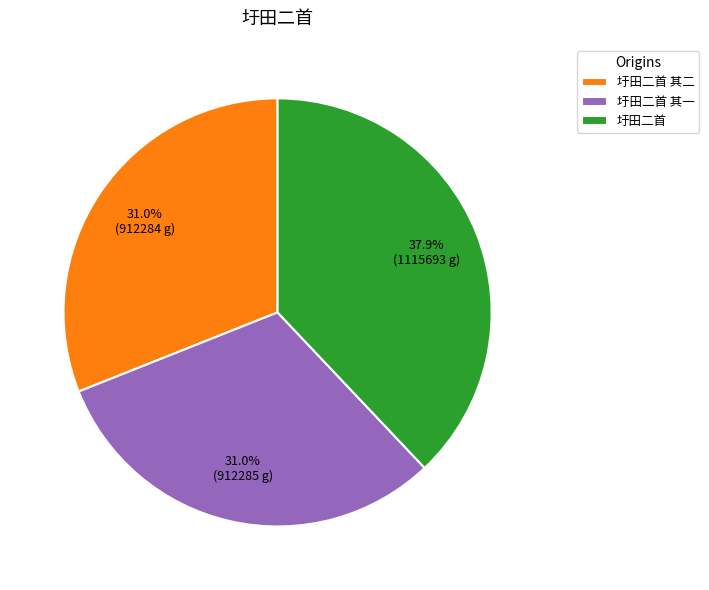

The 圩田二首 其一 slice represents 44% of the pie. True or false?

False